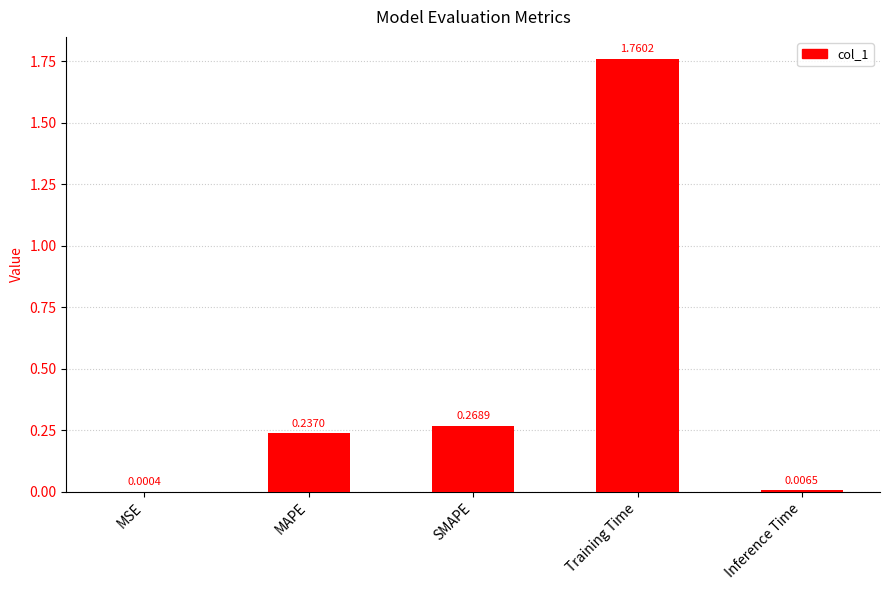

What is the sum of all values?

2.3